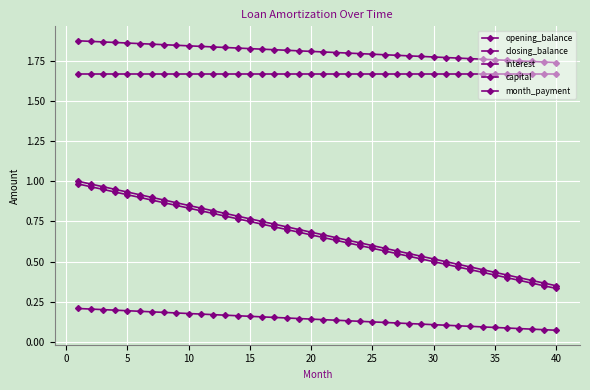

How many series are shown in this chart?

5